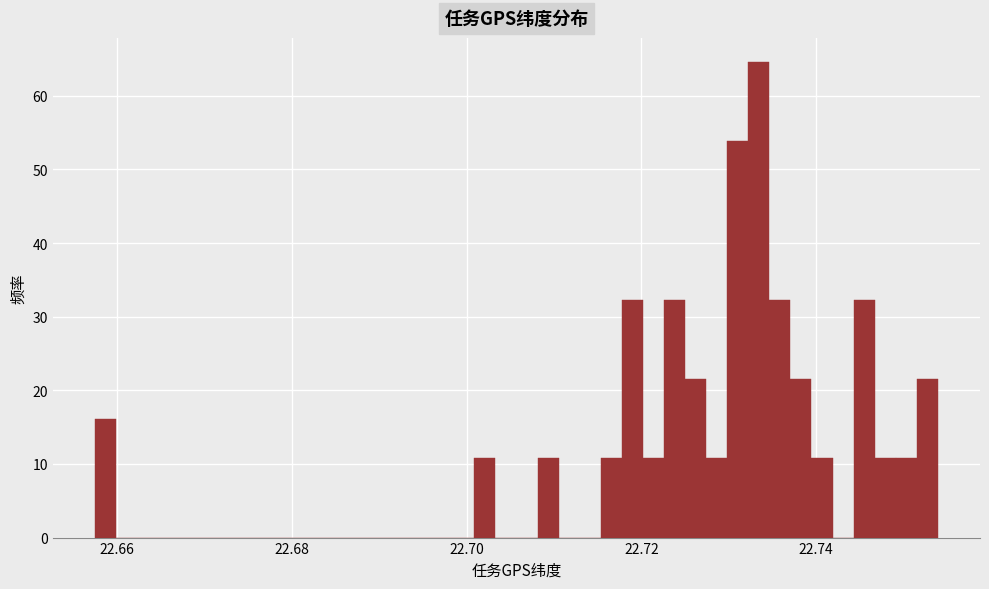

Around what value on the x-axis is the tallest bar? Give the approximate position of its centre, as read against the axis.

22.734